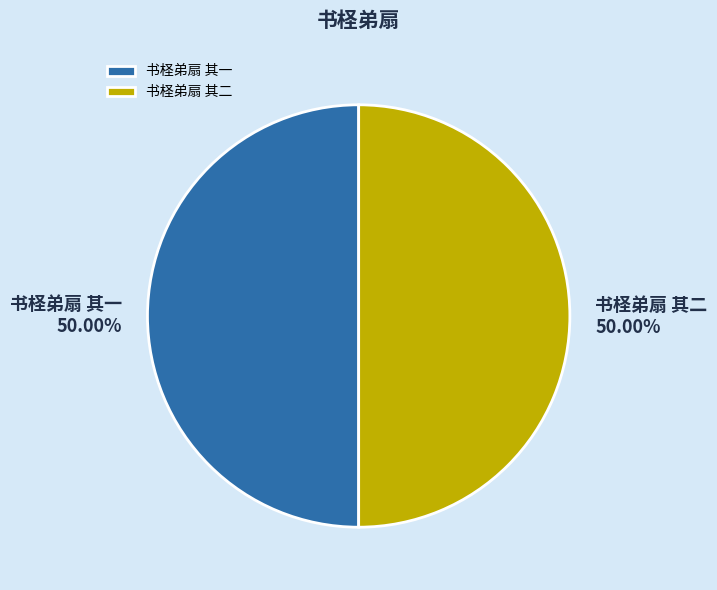

Do 书柽弟扇 其一 and 书柽弟扇 其二 together represent more than half of the pie?

Yes